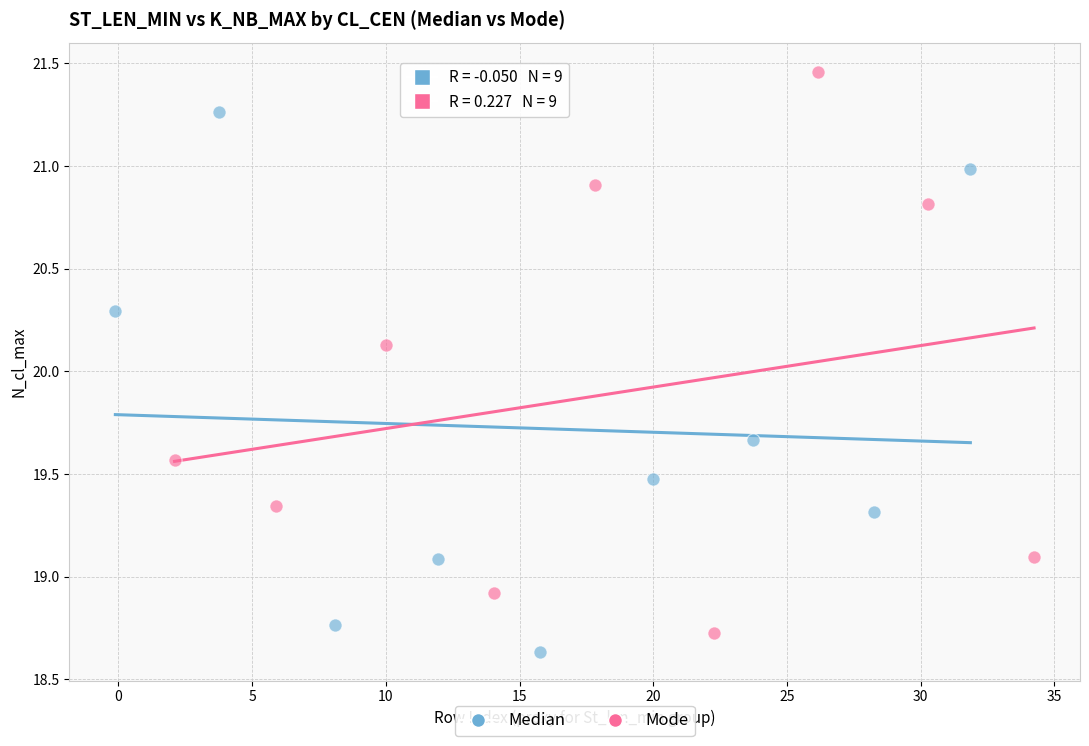

Which series reaches the maximum Y coordinate?

Mode